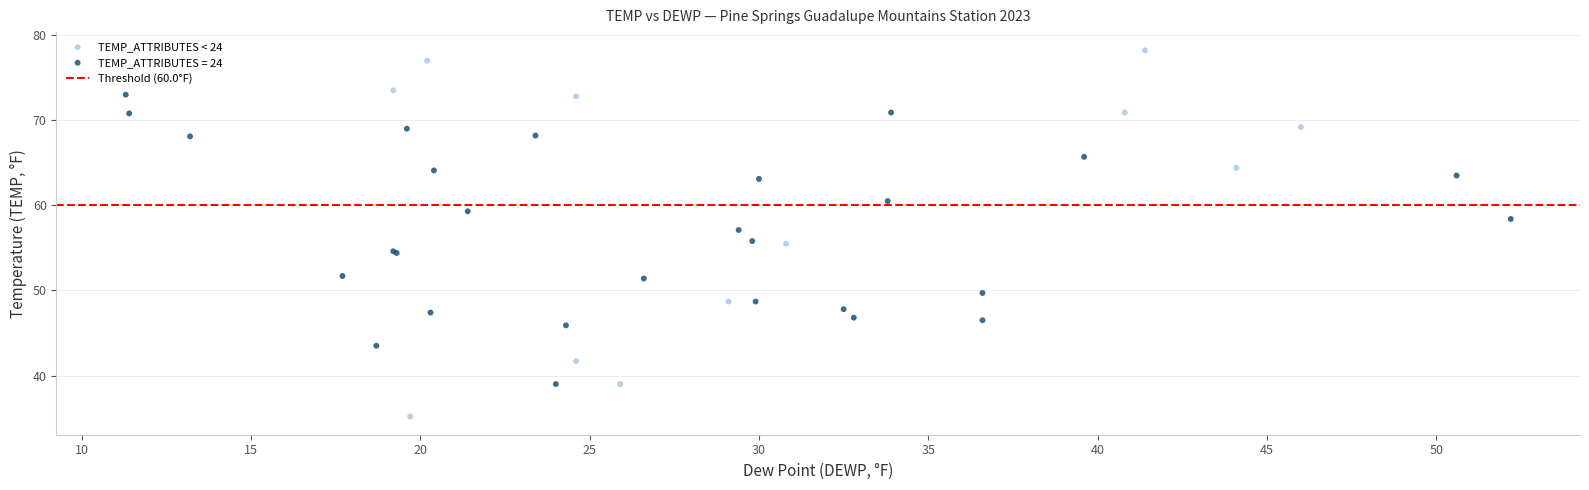

Which series reaches the minimum Y coordinate?

TEMP_ATTRIBUTES < 24